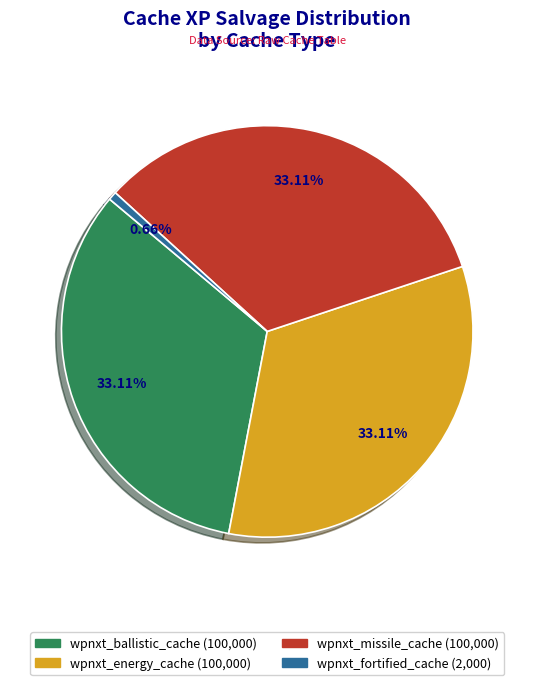

To the nearest percent, what percentage of the pie is wpnxt_energy_cache?

33%